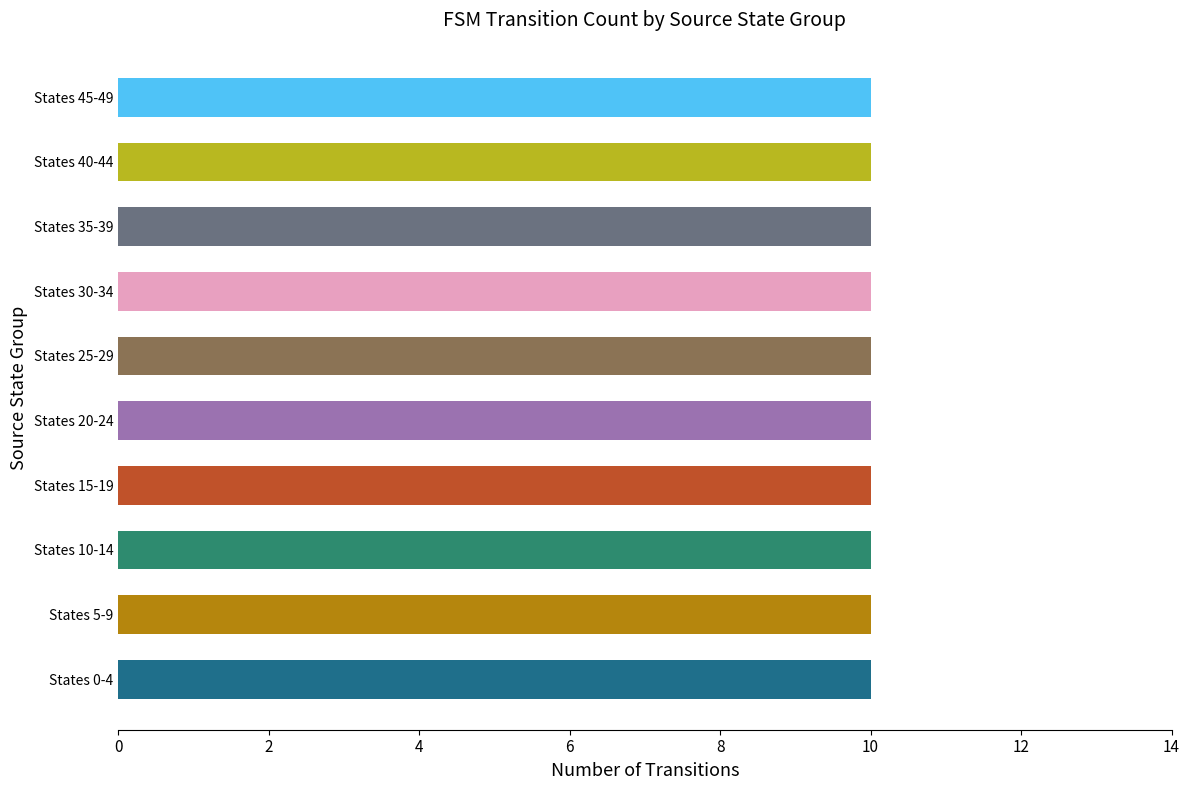

Count the number of categories in the chart.

10